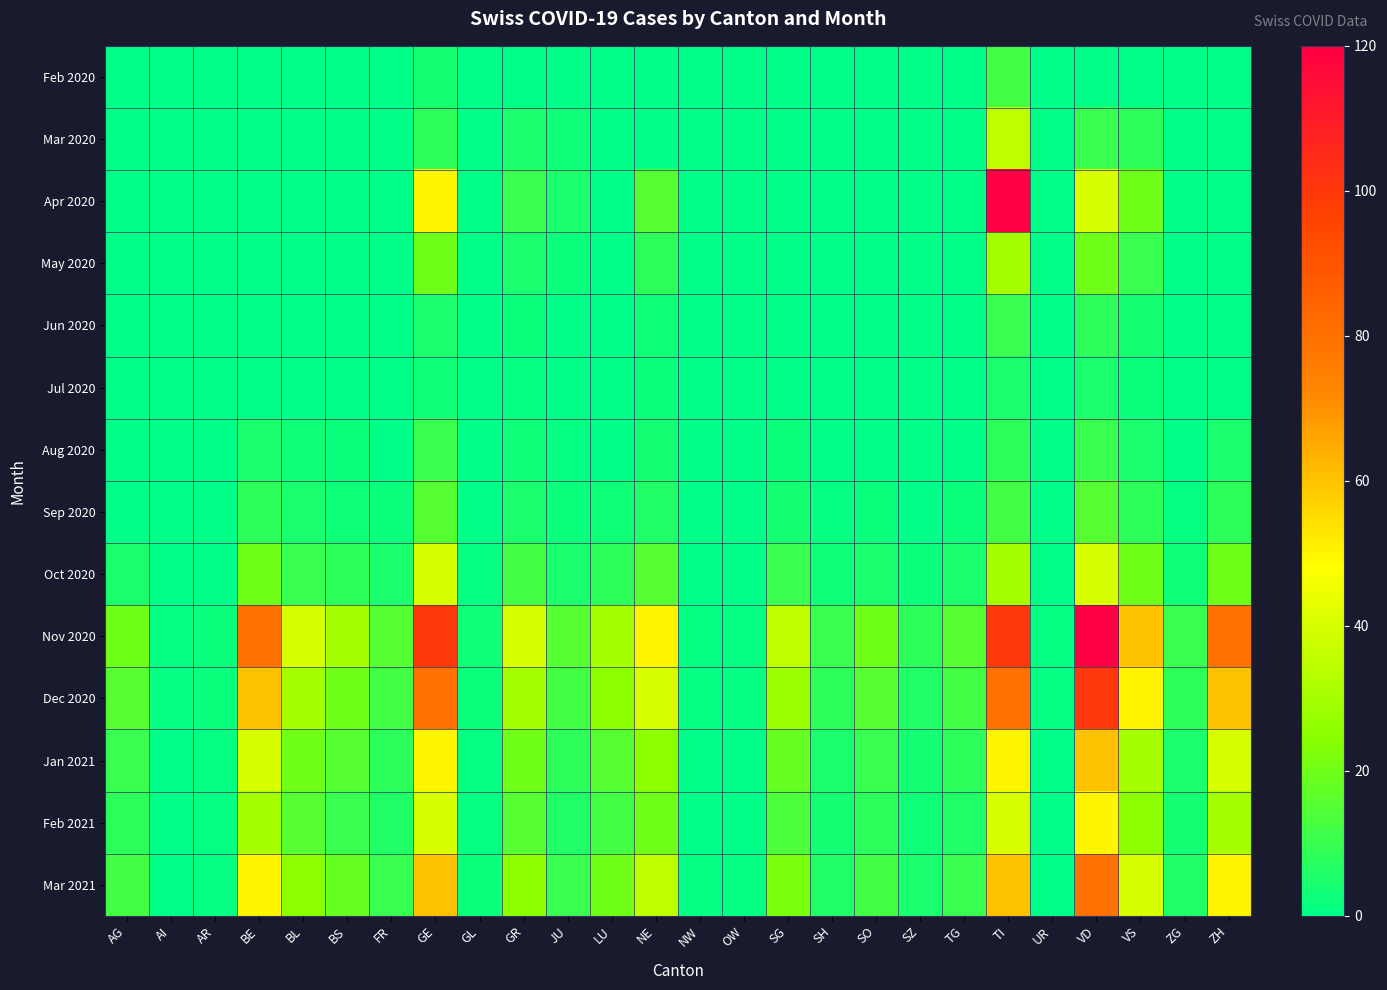

Reading left to right, what are all the values shown in this chart?

Feb 2020: AG=0	AI=0	AR=0	BE=0	BL=0	BS=0	FR=0	GE=4	GL=0	GR=0	JU=0	LU=0	NE=0	NW=0	OW=0	SG=0	SH=0	SO=0	SZ=0	TG=0	TI=12	UR=0	VD=0	VS=0	ZG=0	ZH=0
Mar 2020: AG=0	AI=0	AR=0	BE=0	BL=0	BS=0	FR=0	GE=8	GL=0	GR=5	JU=3	LU=0	NE=0	NW=0	OW=0	SG=0	SH=0	SO=0	SZ=0	TG=0	TI=35	UR=0	VD=10	VS=8	ZG=0	ZH=0
Apr 2020: AG=0	AI=0	AR=0	BE=0	BL=0	BS=0	FR=0	GE=50	GL=0	GR=10	JU=5	LU=0	NE=15	NW=0	OW=0	SG=0	SH=0	SO=0	SZ=0	TG=0	TI=120	UR=0	VD=40	VS=20	ZG=0	ZH=0
May 2020: AG=0	AI=0	AR=0	BE=0	BL=0	BS=0	FR=0	GE=20	GL=0	GR=5	JU=2	LU=0	NE=8	NW=0	OW=0	SG=0	SH=0	SO=0	SZ=0	TG=0	TI=30	UR=0	VD=20	VS=10	ZG=0	ZH=0
Jun 2020: AG=0	AI=0	AR=0	BE=0	BL=0	BS=0	FR=0	GE=5	GL=0	GR=2	JU=0	LU=0	NE=3	NW=0	OW=0	SG=0	SH=0	SO=0	SZ=0	TG=0	TI=10	UR=0	VD=8	VS=4	ZG=0	ZH=0
Jul 2020: AG=0	AI=0	AR=0	BE=0	BL=0	BS=0	FR=0	GE=3	GL=0	GR=1	JU=0	LU=0	NE=2	NW=0	OW=0	SG=0	SH=0	SO=0	SZ=0	TG=0	TI=5	UR=0	VD=5	VS=2	ZG=0	ZH=0
Aug 2020: AG=0	AI=0	AR=0	BE=5	BL=3	BS=2	FR=0	GE=10	GL=0	GR=3	JU=1	LU=0	NE=4	NW=0	OW=0	SG=2	SH=0	SO=0	SZ=0	TG=0	TI=8	UR=0	VD=10	VS=5	ZG=0	ZH=5
Sep 2020: AG=0	AI=0	AR=0	BE=8	BL=5	BS=3	FR=2	GE=15	GL=0	GR=5	JU=2	LU=3	NE=6	NW=0	OW=0	SG=4	SH=1	SO=2	SZ=0	TG=2	TI=12	UR=0	VD=15	VS=8	ZG=1	ZH=8
Oct 2020: AG=5	AI=0	AR=0	BE=20	BL=10	BS=8	FR=5	GE=40	GL=1	GR=12	JU=5	LU=8	NE=15	NW=0	OW=0	SG=10	SH=3	SO=5	SZ=2	TG=5	TI=30	UR=0	VD=40	VS=20	ZG=3	ZH=20
Nov 2020: AG=20	AI=1	AR=2	BE=80	BL=40	BS=30	FR=15	GE=100	GL=3	GR=40	JU=15	LU=30	NE=50	NW=1	OW=1	SG=35	SH=10	SO=20	SZ=8	TG=15	TI=100	UR=1	VD=120	VS=60	ZG=10	ZH=80
Dec 2020: AG=15	AI=1	AR=2	BE=60	BL=30	BS=20	FR=12	GE=80	GL=2	GR=30	JU=12	LU=25	NE=40	NW=1	OW=1	SG=28	SH=8	SO=15	SZ=6	TG=12	TI=80	UR=1	VD=100	VS=50	ZG=8	ZH=60
Jan 2021: AG=10	AI=0	AR=1	BE=40	BL=20	BS=15	FR=8	GE=50	GL=1	GR=20	JU=8	LU=15	NE=25	NW=0	OW=0	SG=18	SH=5	SO=10	SZ=4	TG=8	TI=50	UR=0	VD=60	VS=30	ZG=5	ZH=40
Feb 2021: AG=8	AI=0	AR=1	BE=30	BL=15	BS=10	FR=6	GE=40	GL=1	GR=15	JU=6	LU=12	NE=20	NW=0	OW=0	SG=14	SH=4	SO=8	SZ=3	TG=6	TI=40	UR=0	VD=50	VS=25	ZG=4	ZH=30
Mar 2021: AG=12	AI=0	AR=1	BE=50	BL=25	BS=18	FR=10	GE=60	GL=2	GR=25	JU=10	LU=20	NE=35	NW=1	OW=1	SG=22	SH=6	SO=12	SZ=5	TG=10	TI=60	UR=0	VD=80	VS=40	ZG=6	ZH=50